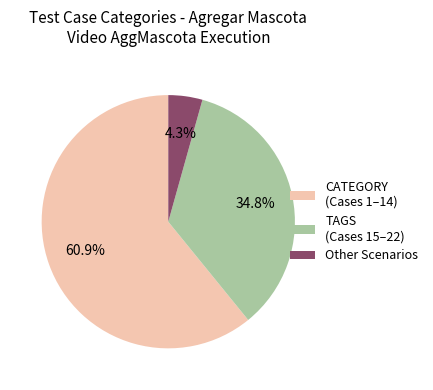

Combined, what portion of the pie is TAGS (Cases 15–22) and CATEGORY (Cases 1–14)?

95.7%